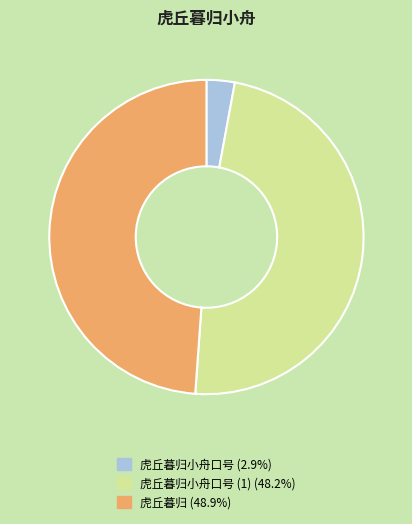

Is there a majority slice in this chart?

No